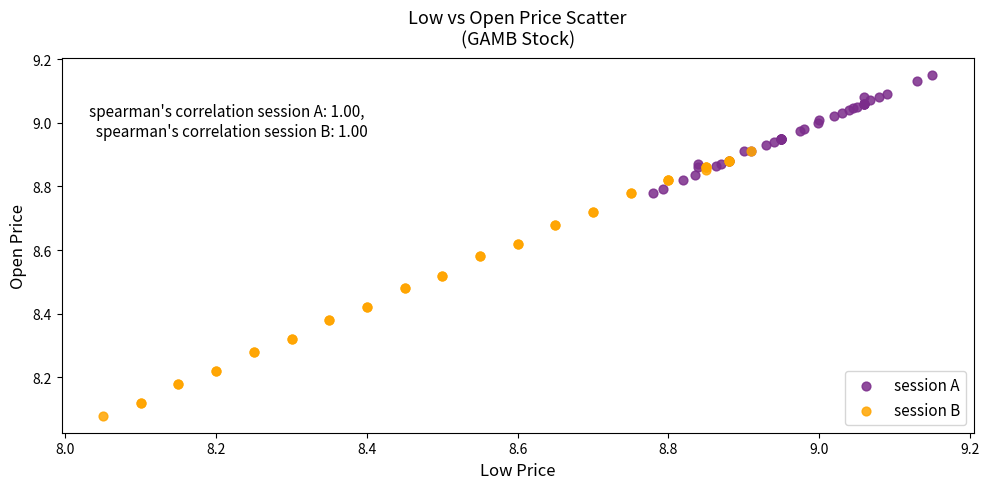

Which series has the largest Y range (max minus min)?

session B